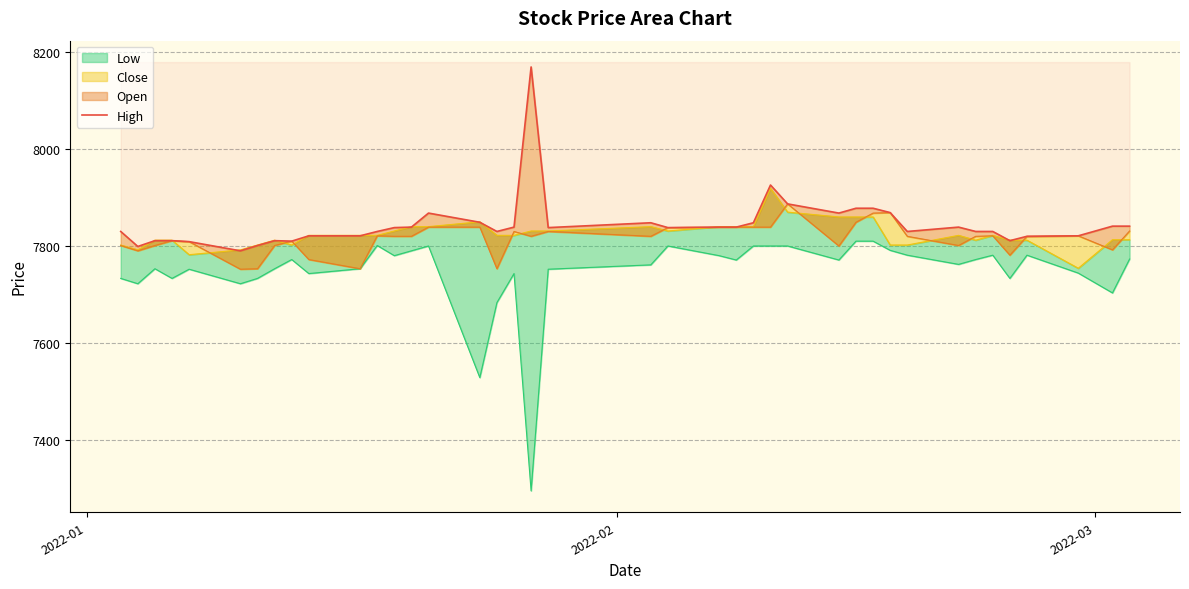

What is the sum of all values?

313796